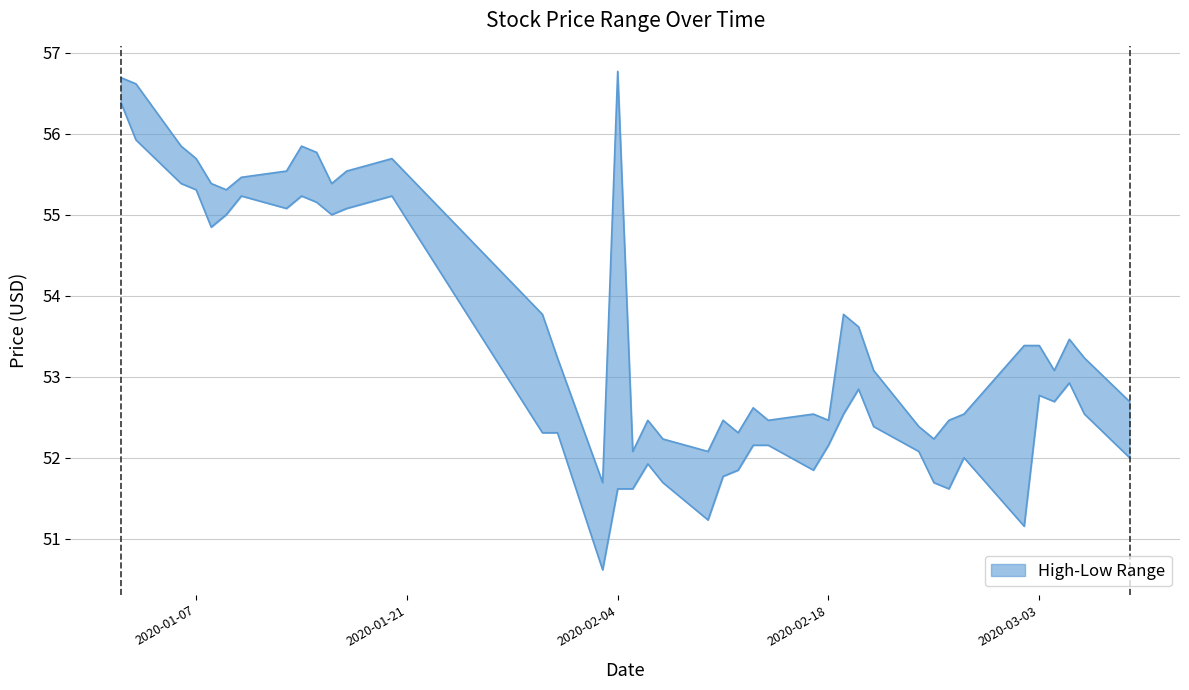

What is the sum of all High values?

2153.2